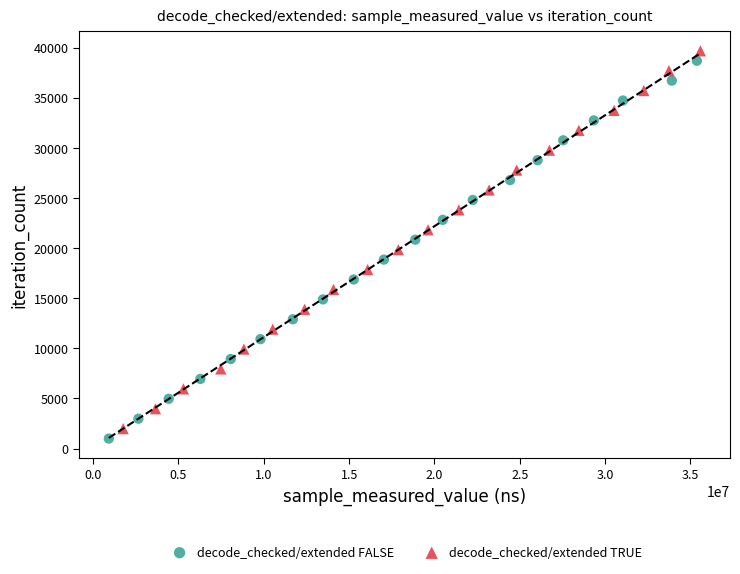

Which series reaches the minimum Y coordinate?

decode_checked/extended FALSE